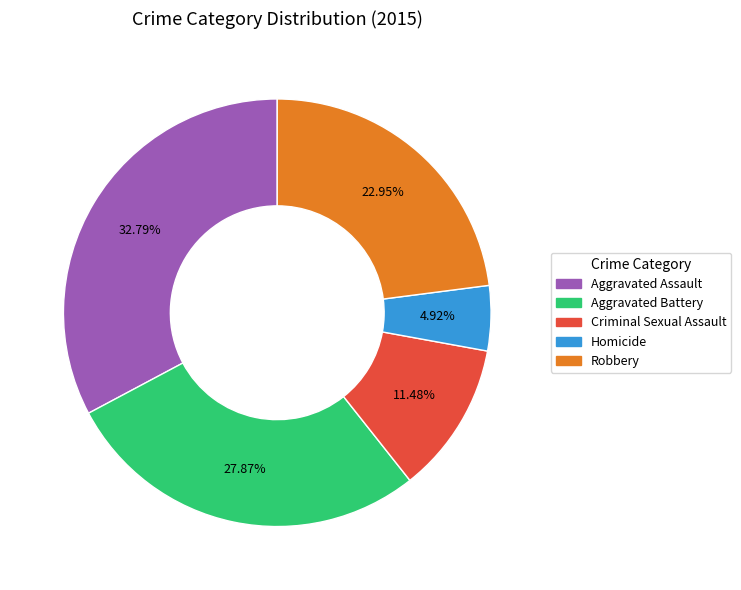

Which has a higher value, Criminal Sexual Assault or Homicide?

Criminal Sexual Assault